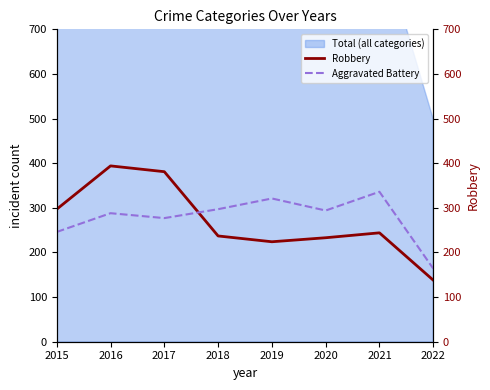

How many interior local valleys does the Aggravated Battery series have?

2